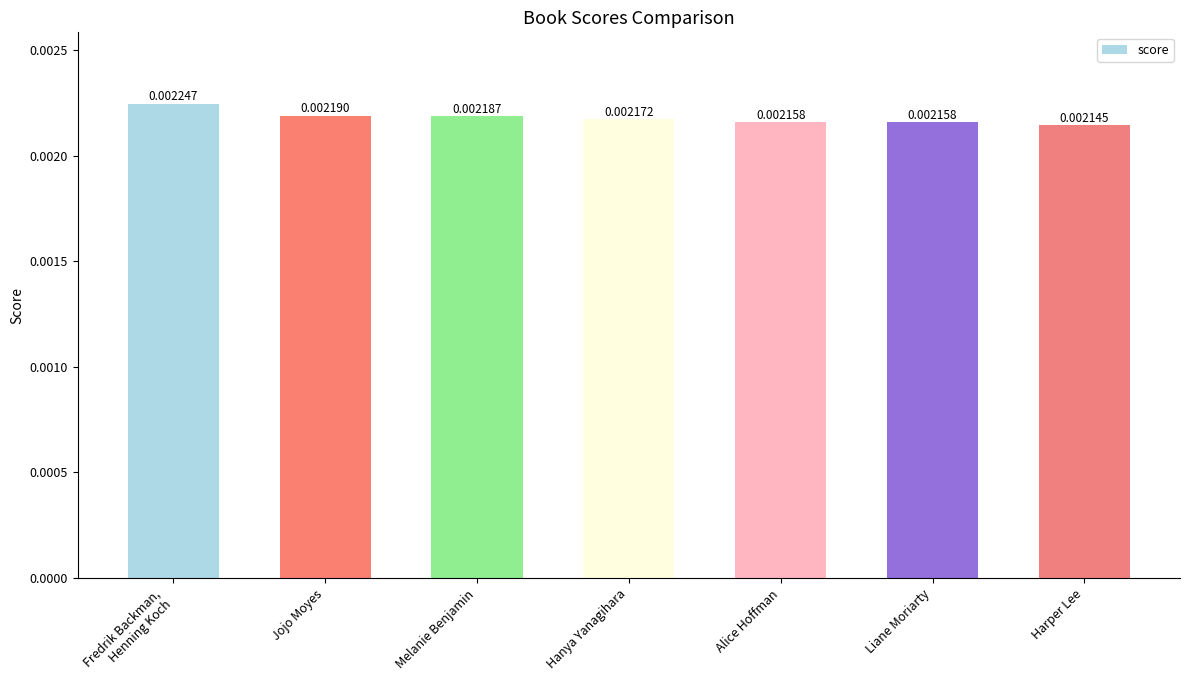

Between Harper Lee and Hanya Yanagihara, which is larger?

Hanya Yanagihara